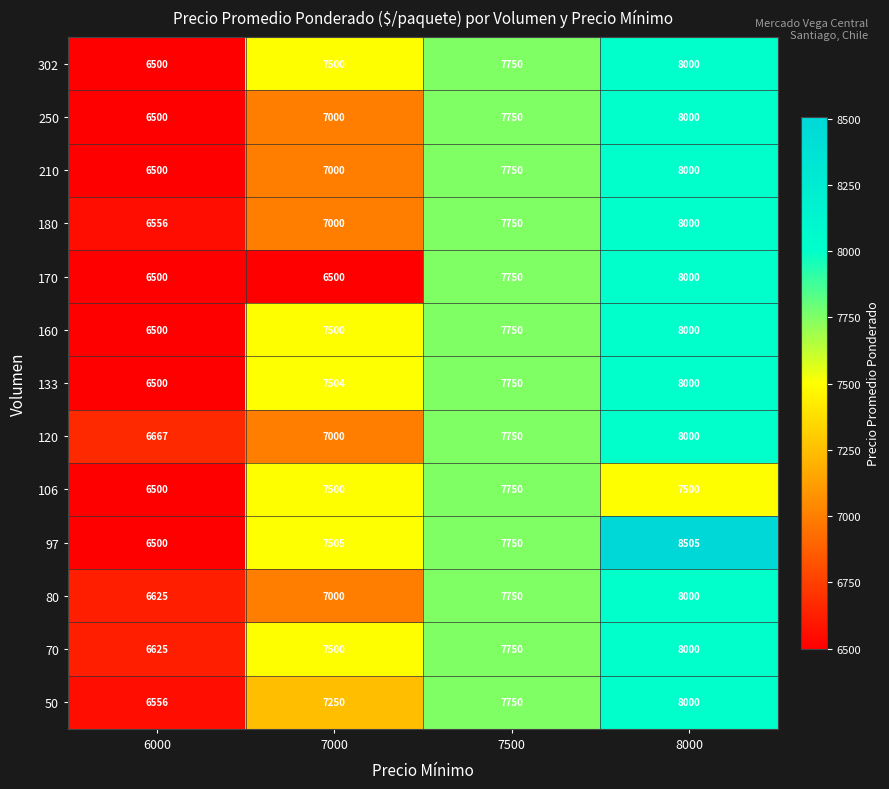

Is it true that 80 equals 3974 at 6000?

False